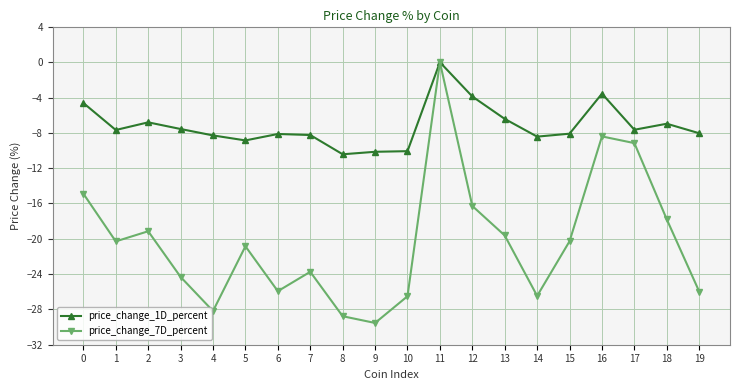

Which series has the widest spread of values?

price_change_7D_percent